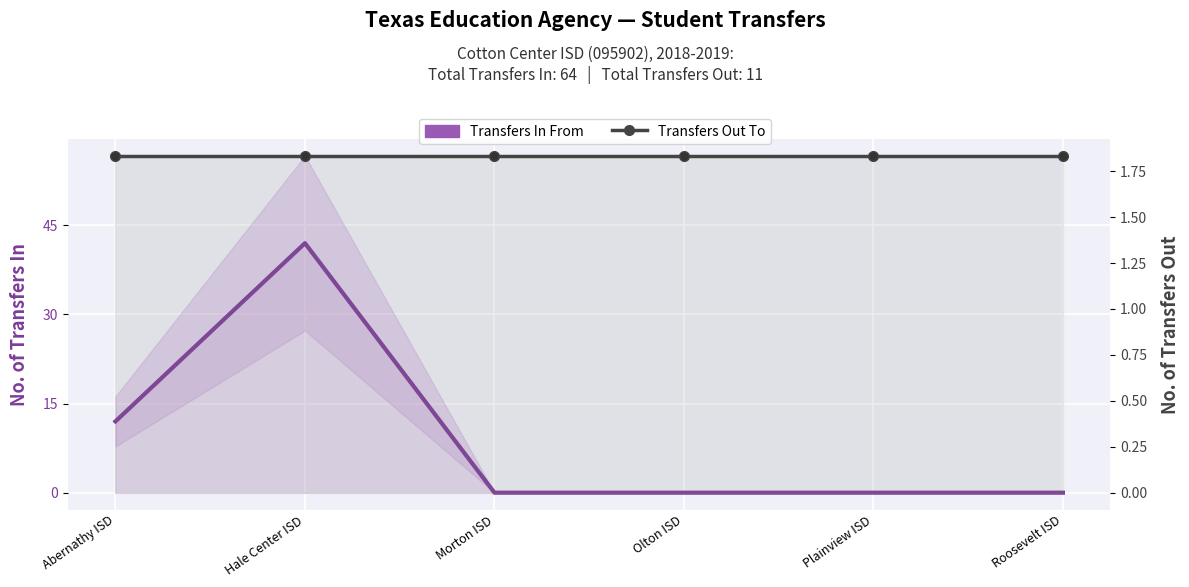

What is the spread (max minus min) of values at Morton ISD?

1.8